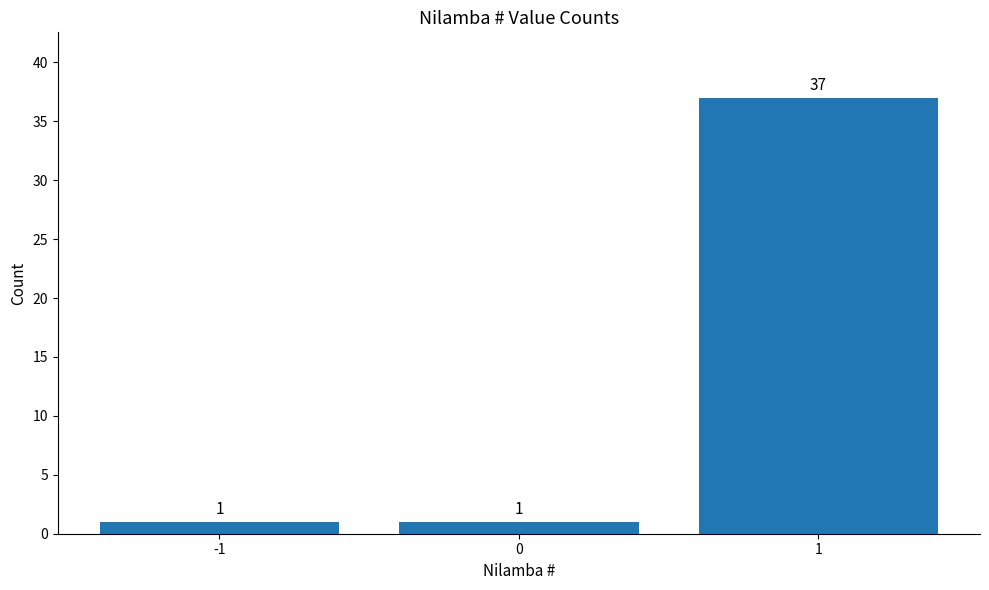

Which category has the highest value across all series?

1